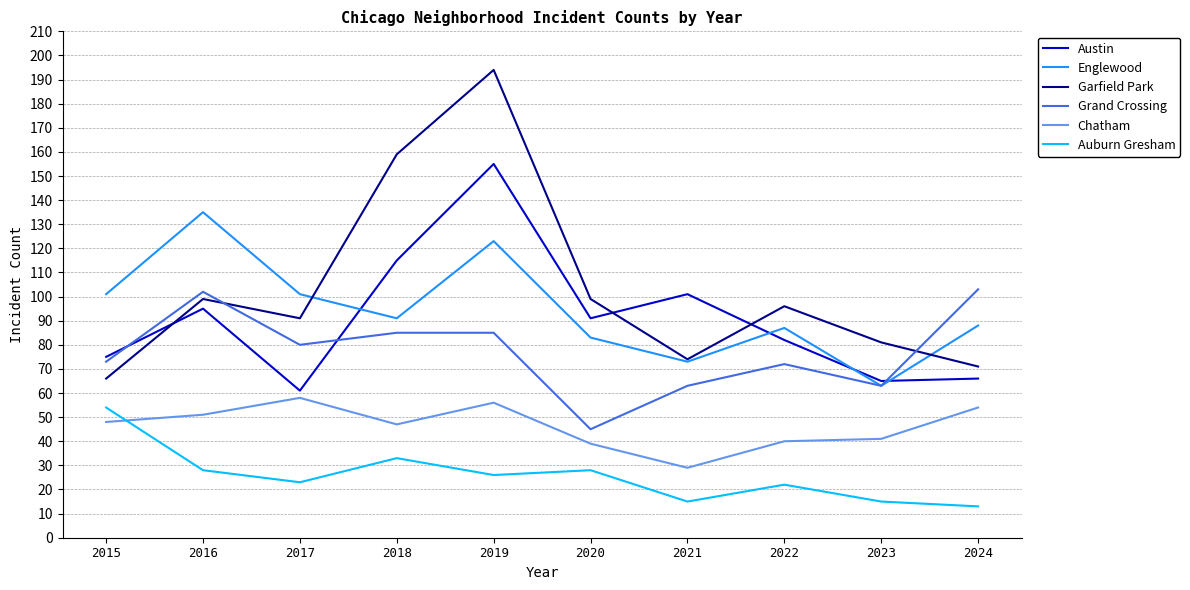

Which series has the largest total across all categories?

Garfield Park